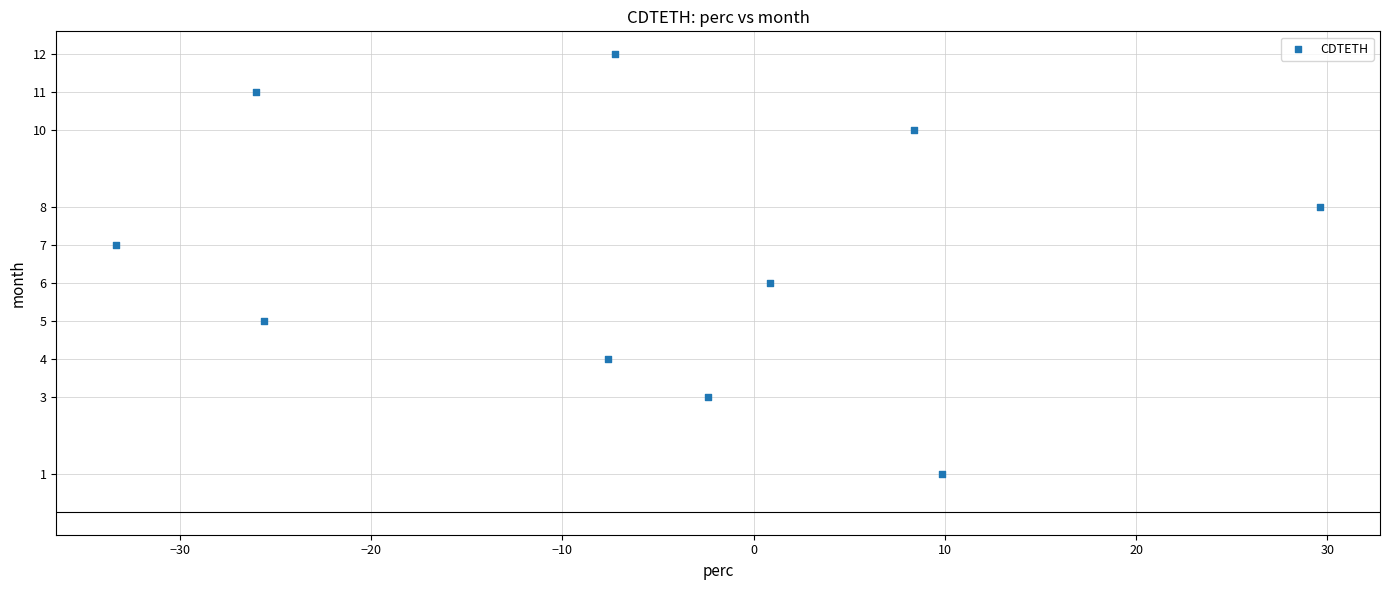

What is the average Y value?

7